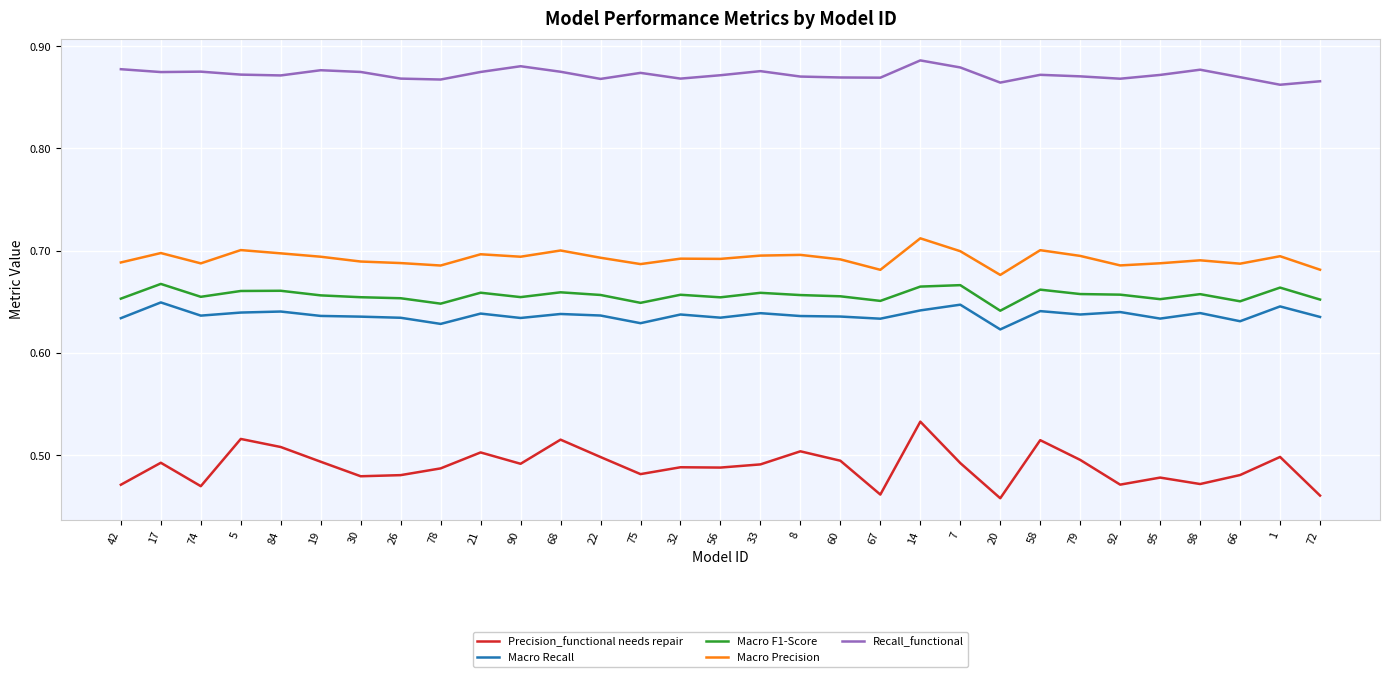

Is it true that Precision_functional needs repair equals 0.6 at 72?

False